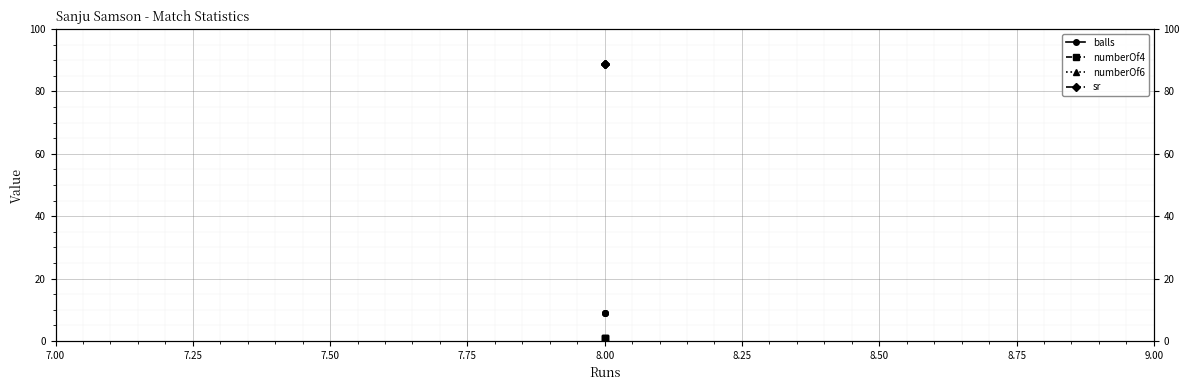

What is the value of the sr point at the 1st from the left?

88.9